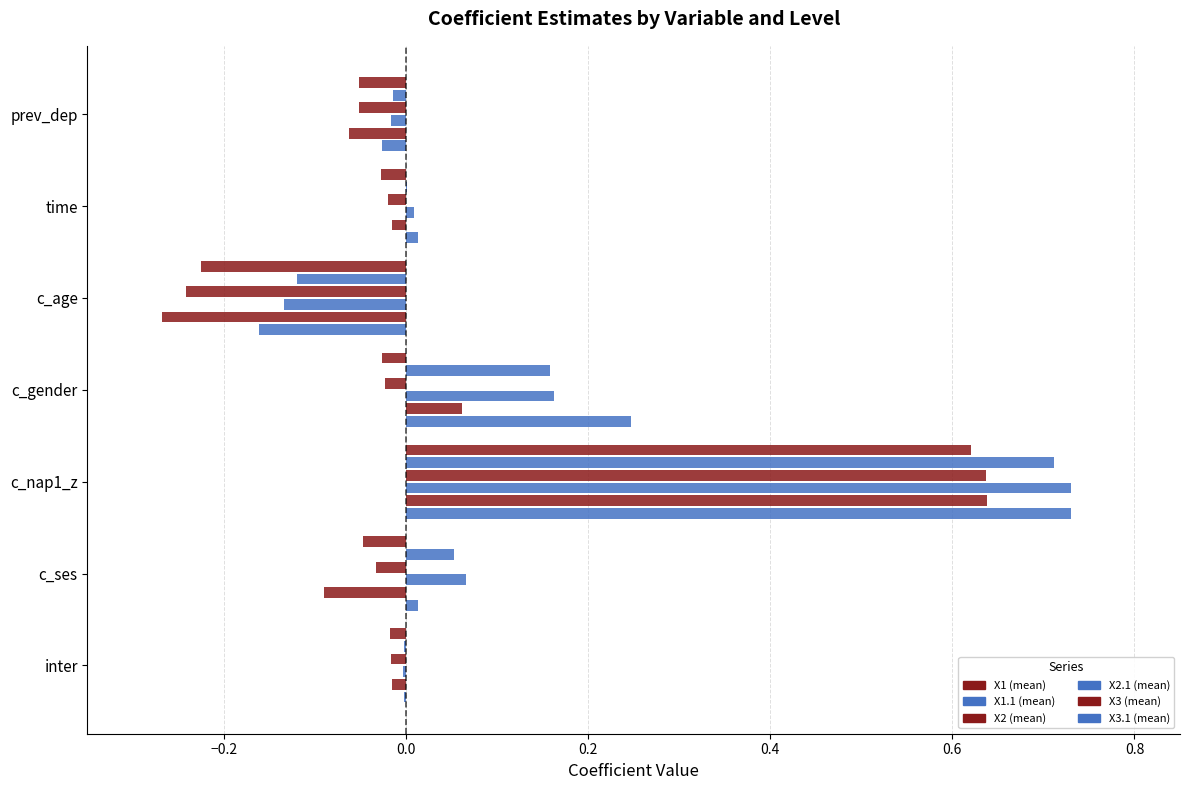

The value of X3 (mean) at inter is -0.0. True or false?

False